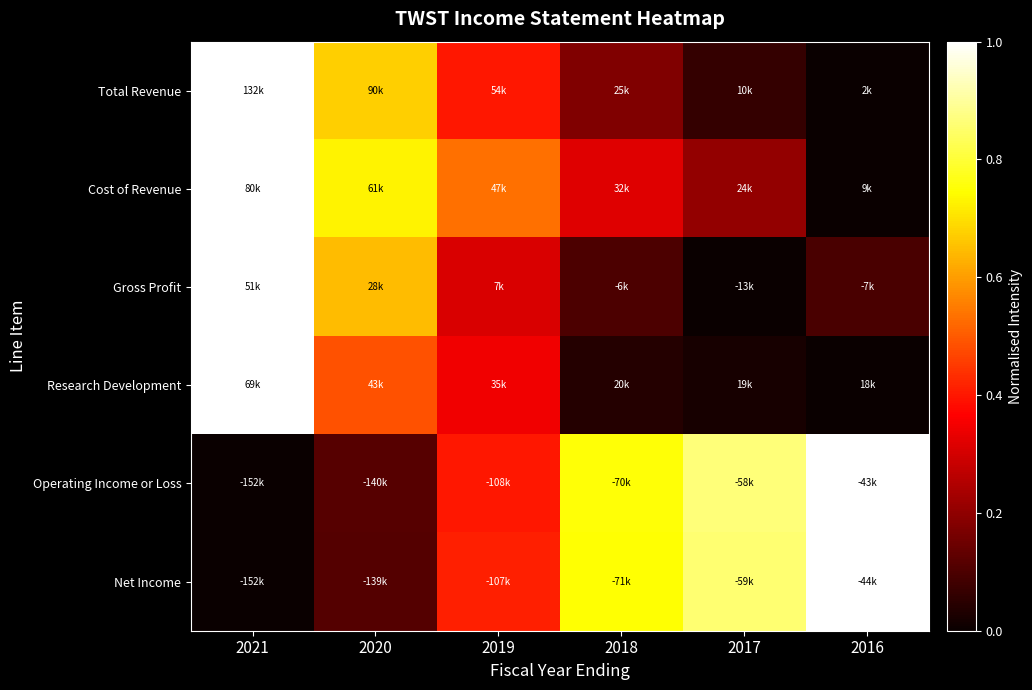

Which series has the widest spread of values?

Total Revenue